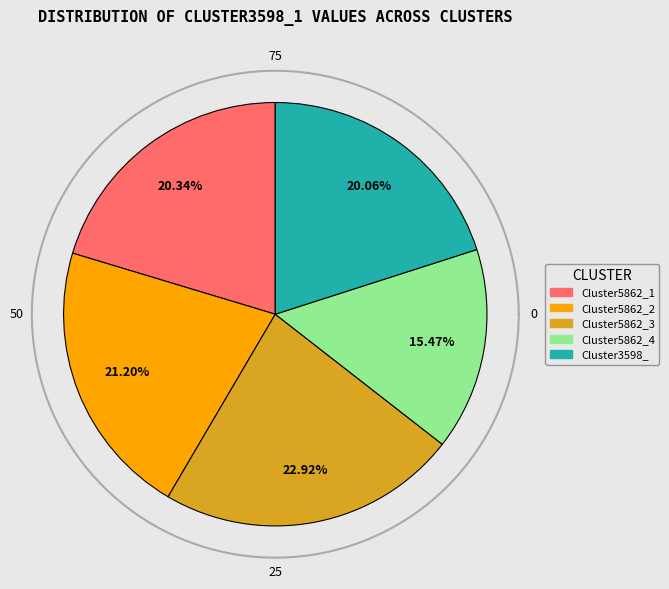

What is the smallest slice in the pie chart?

Cluster5862_4